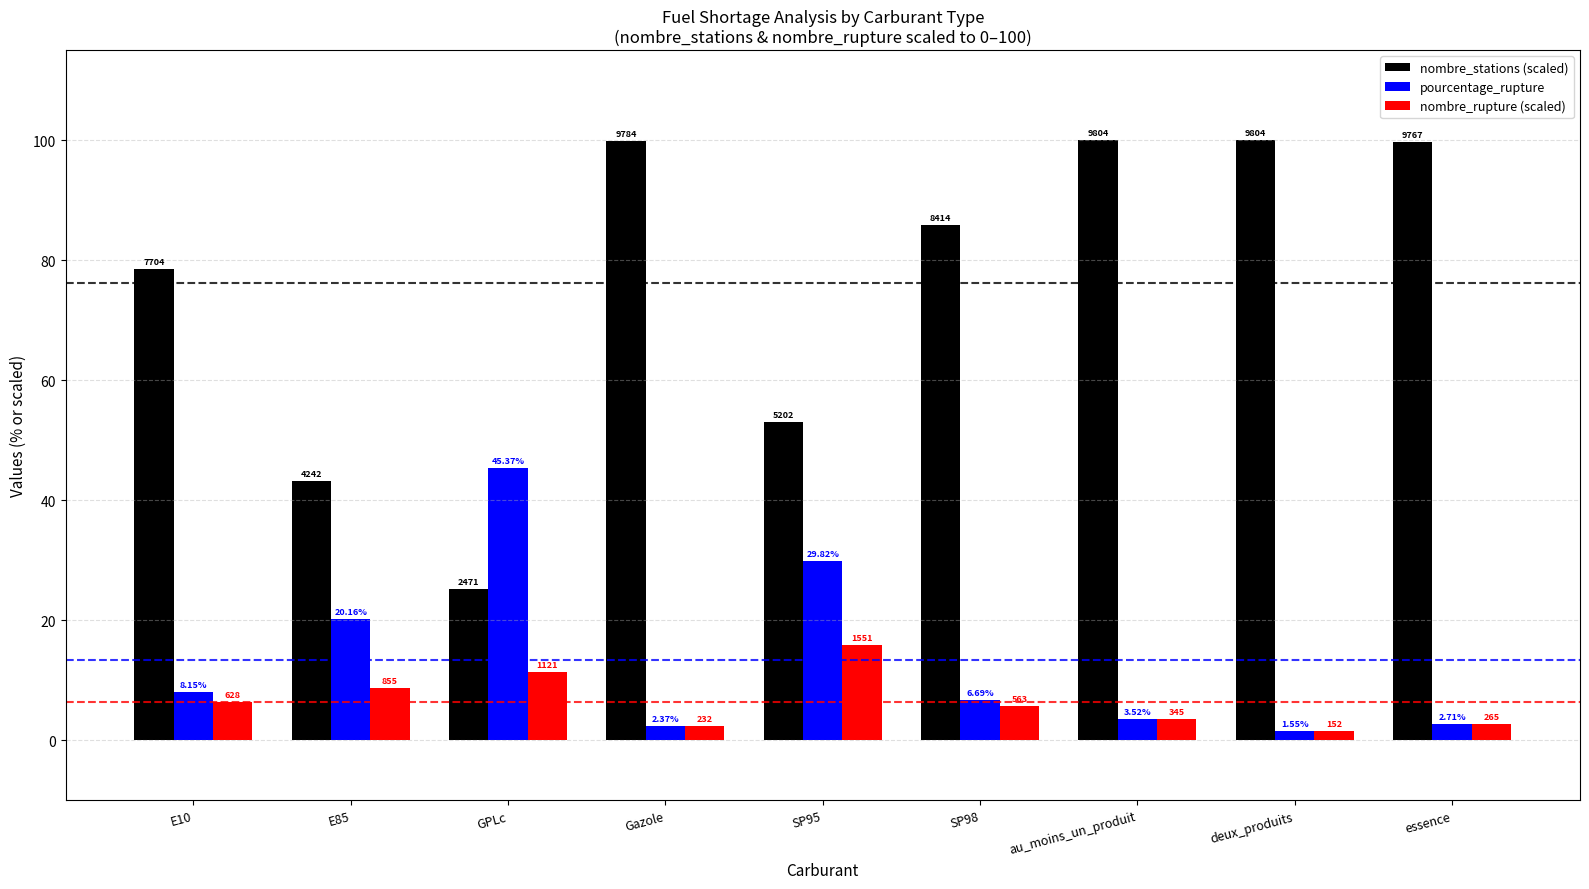

What are all the series names shown in the legend?

nombre_stations (scaled), pourcentage_rupture, nombre_rupture (scaled)